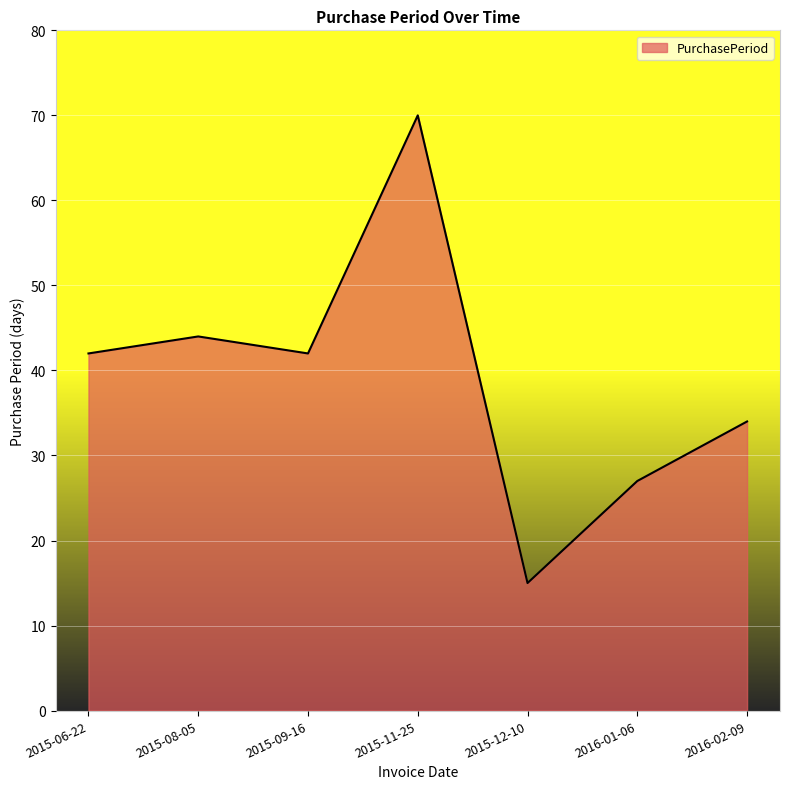

What is the sum of the values at 2015-12-10 and 2015-08-05?

59